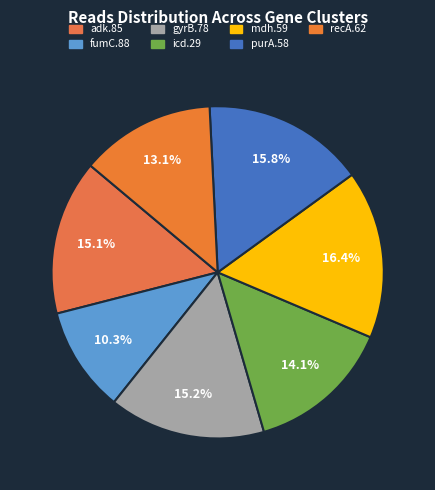

How many segments does this pie chart have?

7